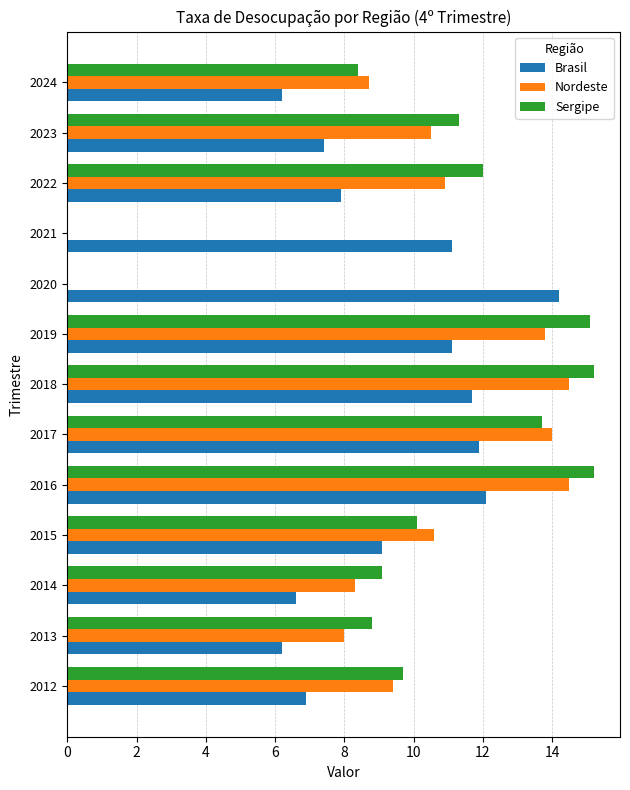

The value of Sergipe at 2019 is 22.2. True or false?

False